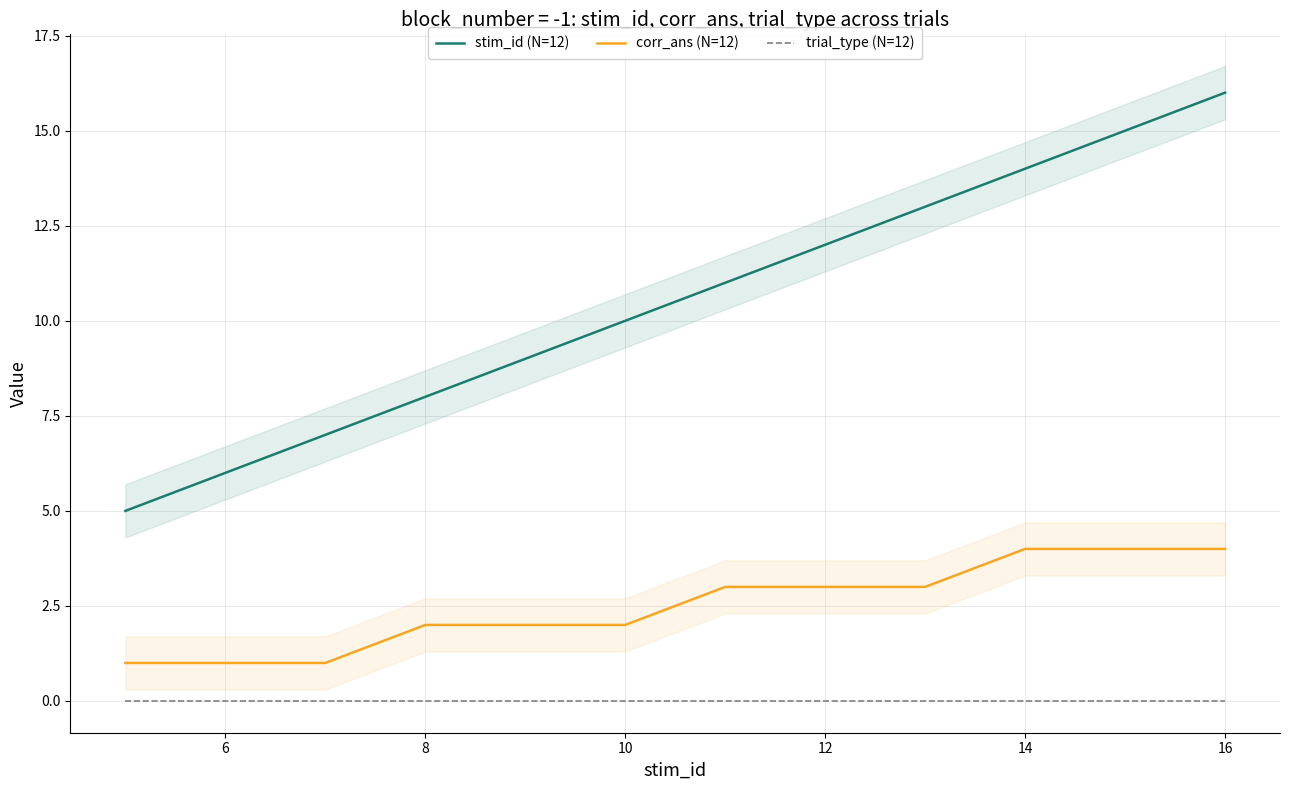

How many lines are shown in the chart?

3